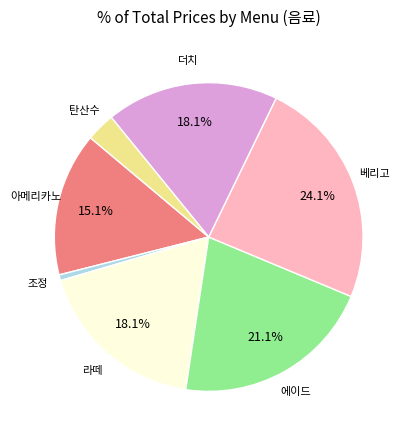

How many slices are in this pie chart?

7